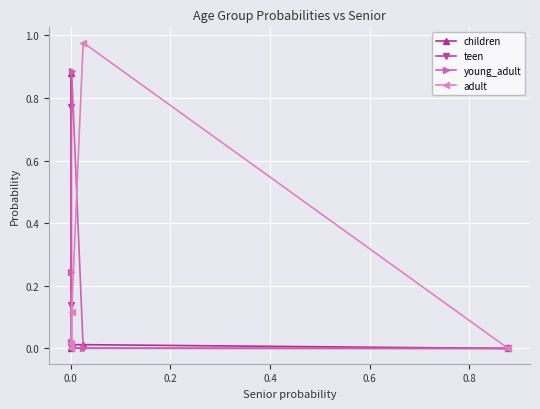

Which series has the widest spread of values?

adult